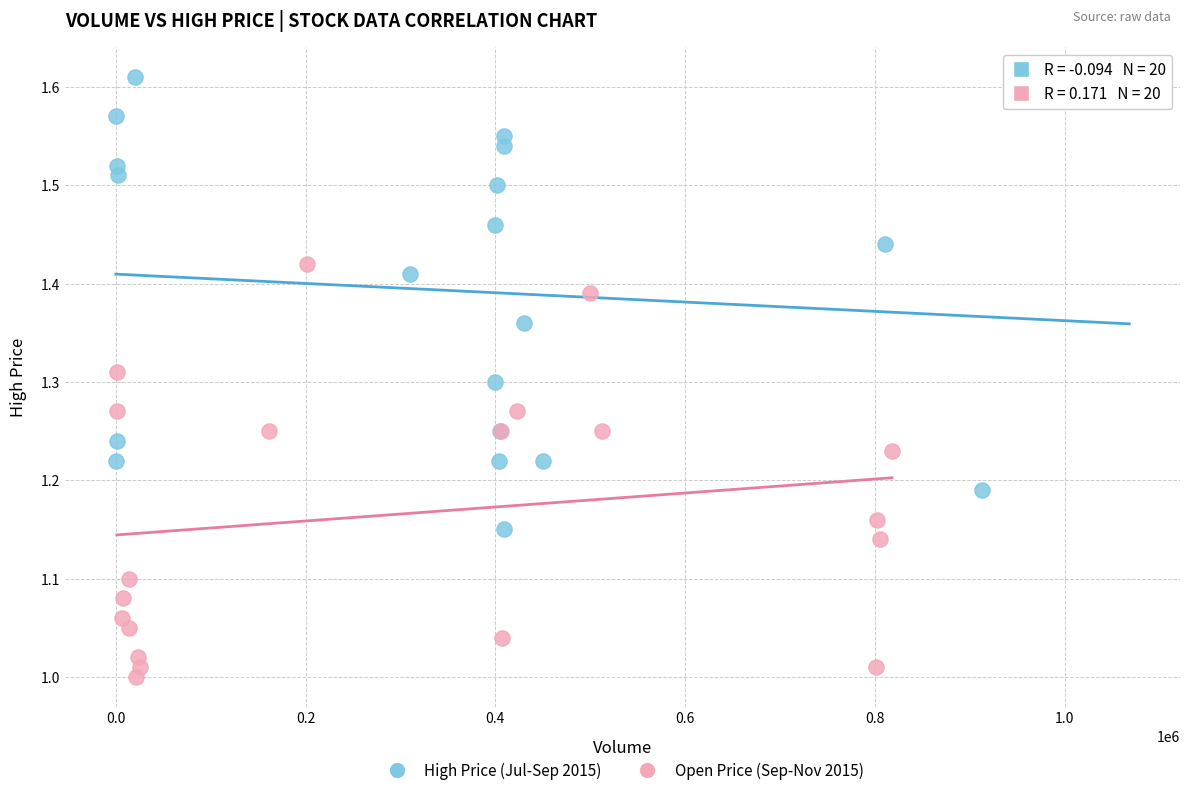

Which series contains the highest Y value?

High Price (Jul-Sep 2015)